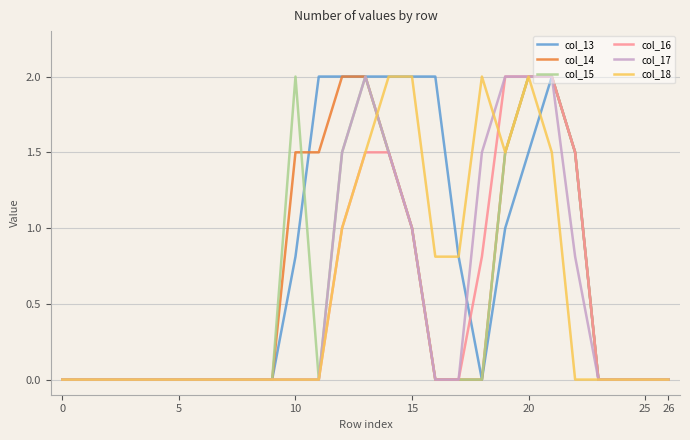

Which series has the largest total across all categories?

col_13